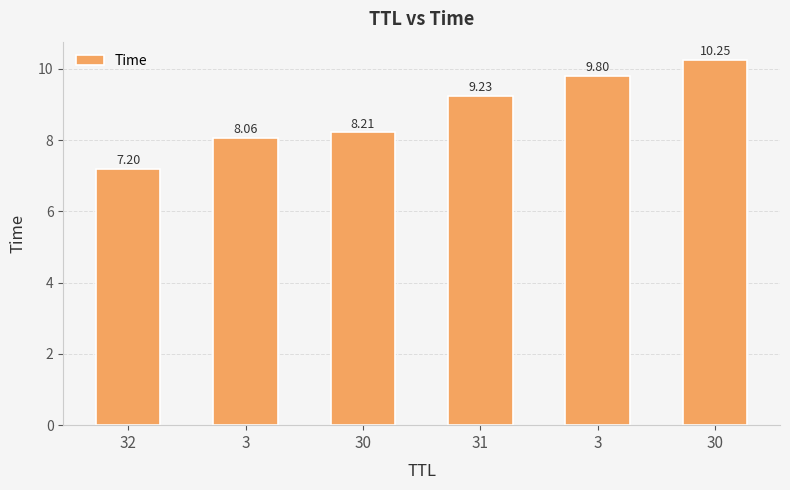

Count the number of values greater than 9.

3